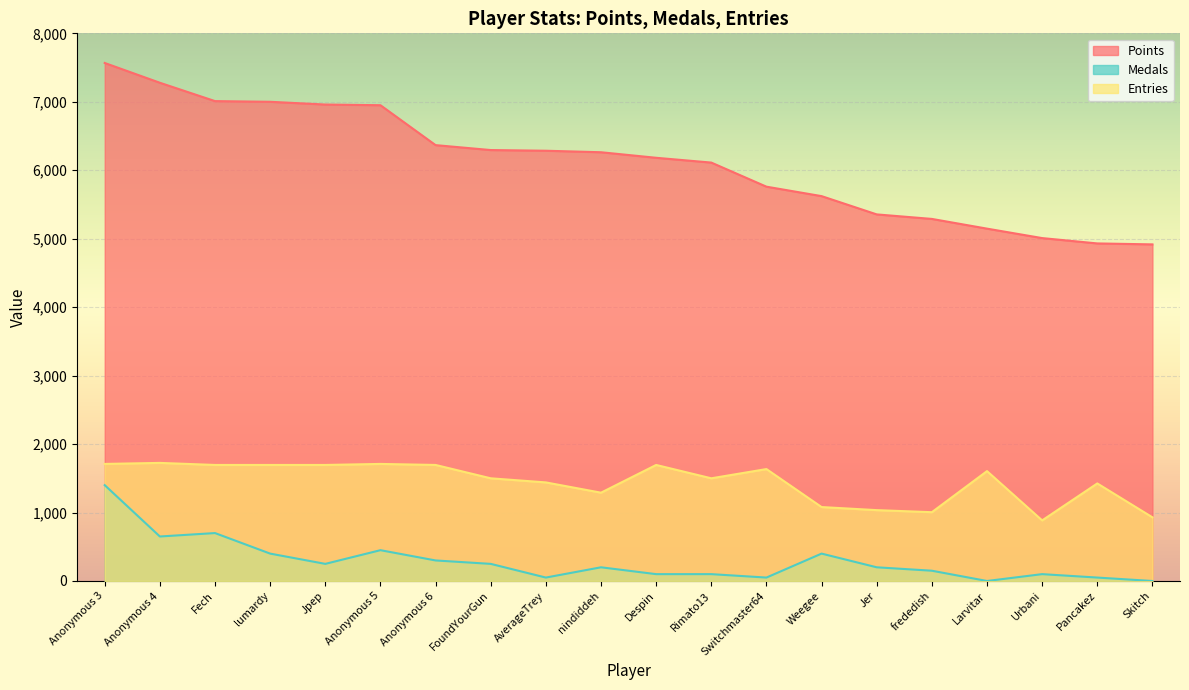

What is the label of the 18th point from the right?

Fech